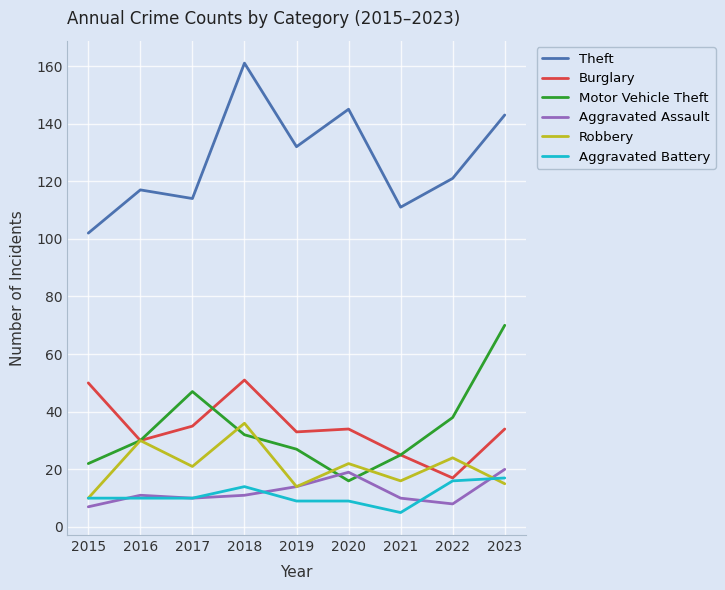

True or false: Motor Vehicle Theft and Aggravated Battery cross at least once.

False